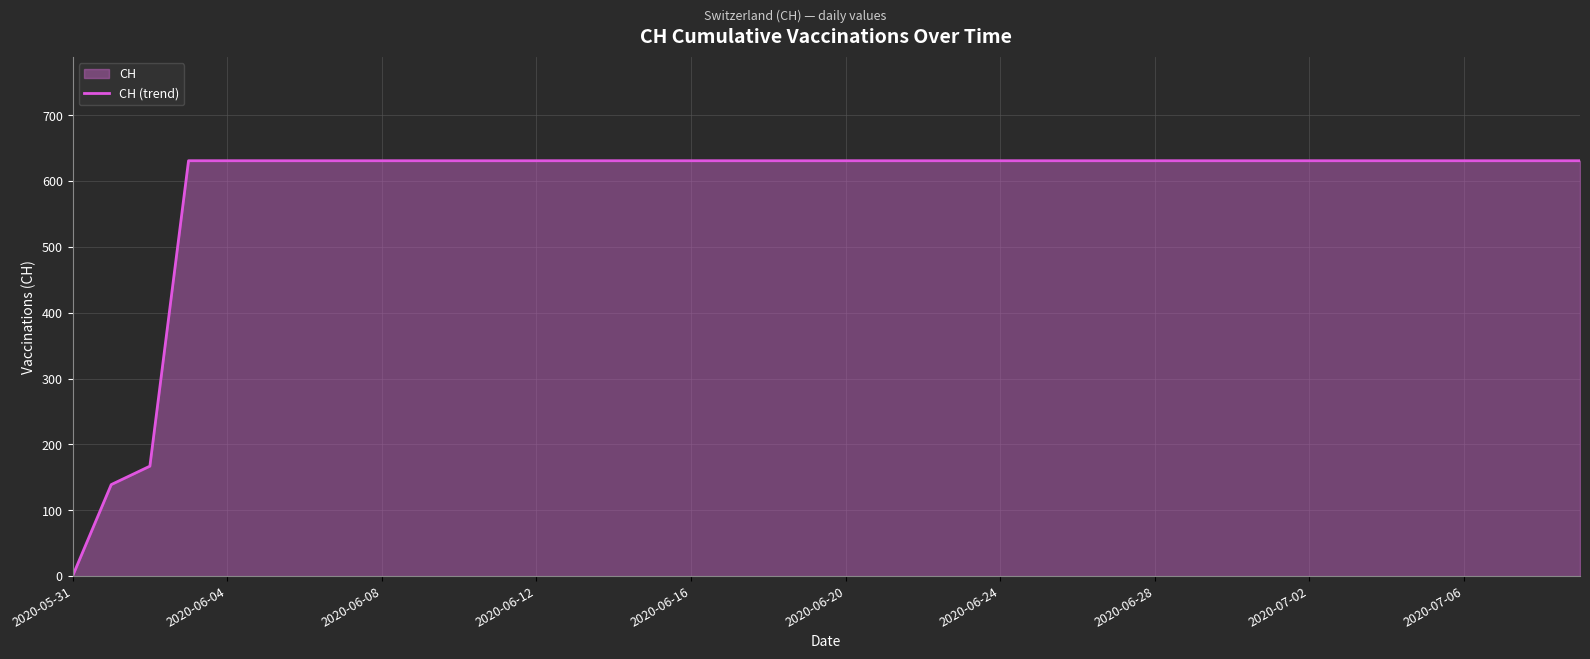

What is the sum of all values?

23653